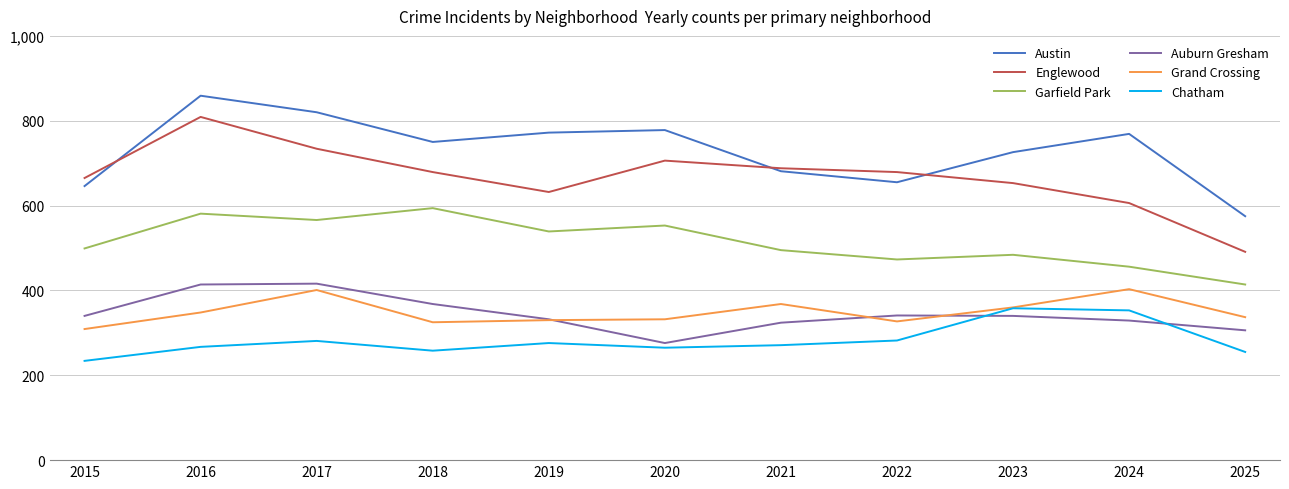

What is the greatest value displayed?

859